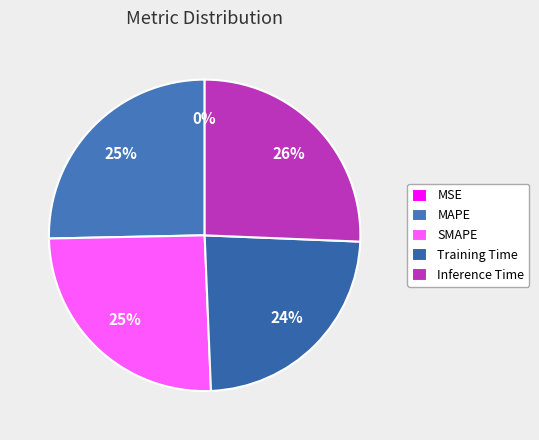

Combined, do Training Time and MSE account for over 50%?

No